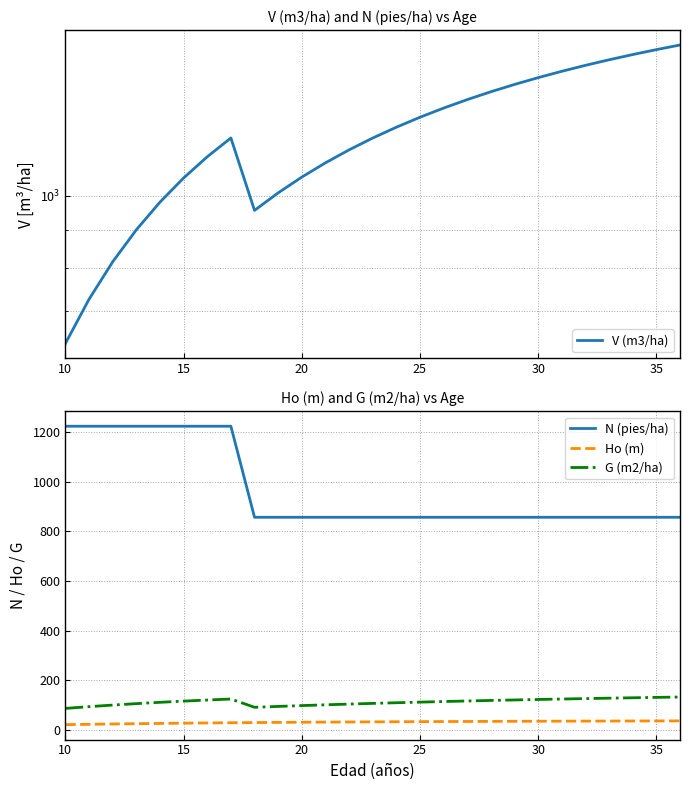

What is the maximum value for Ho (m)?

35.7